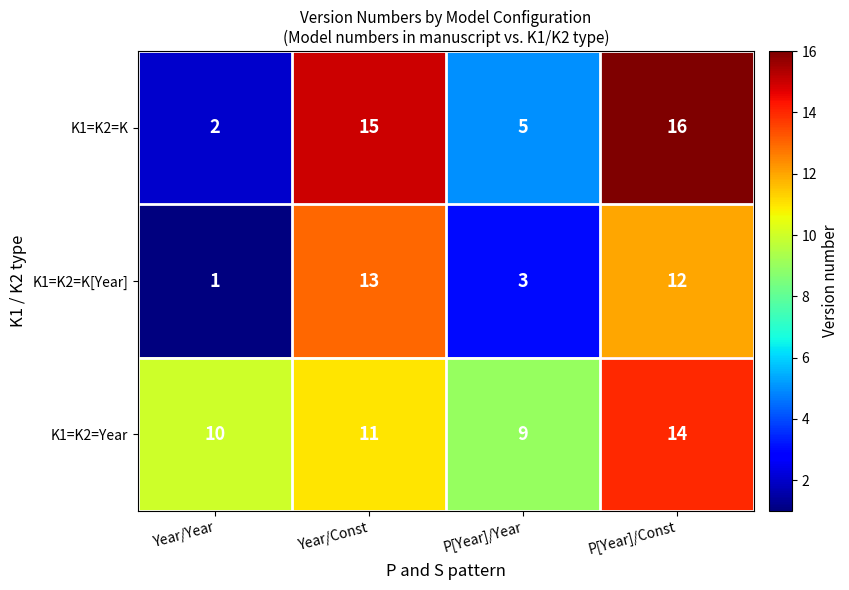

Reading left to right, extract all data points from this chart.

K1=K2=K: Year/Year=2	Year/Const=15	P[Year]/Year=5	P[Year]/Const=16
K1=K2=K[Year]: Year/Year=1	Year/Const=13	P[Year]/Year=3	P[Year]/Const=12
K1=K2=Year: Year/Year=10	Year/Const=11	P[Year]/Year=9	P[Year]/Const=14